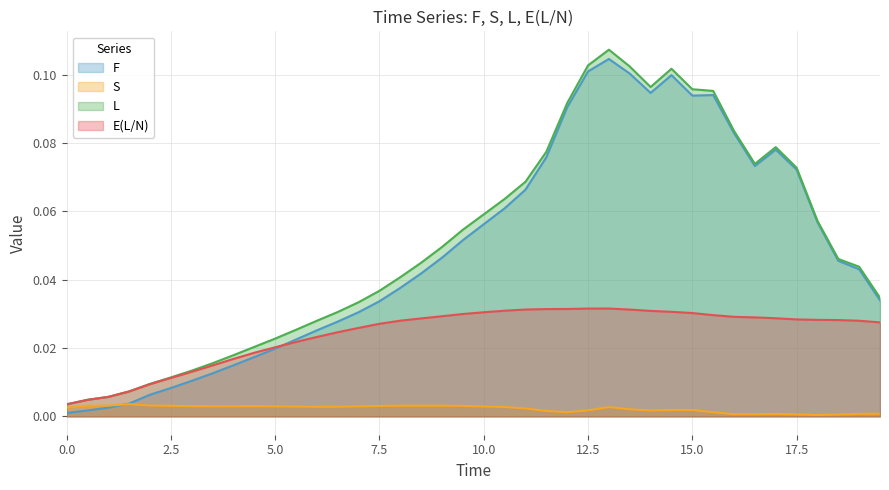

Which series has the largest total across all categories?

L